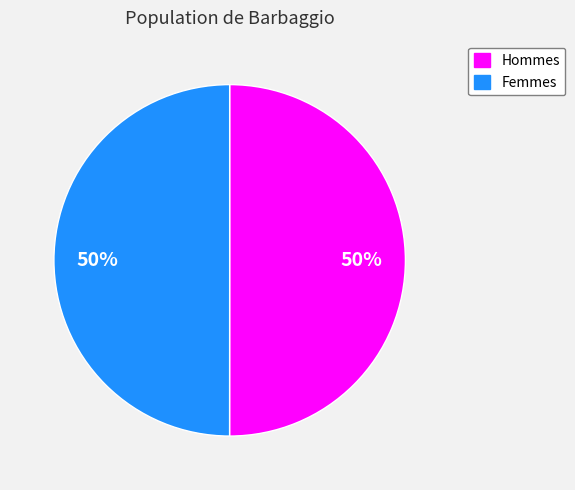

To the nearest percent, what is the average slice percentage?

50%